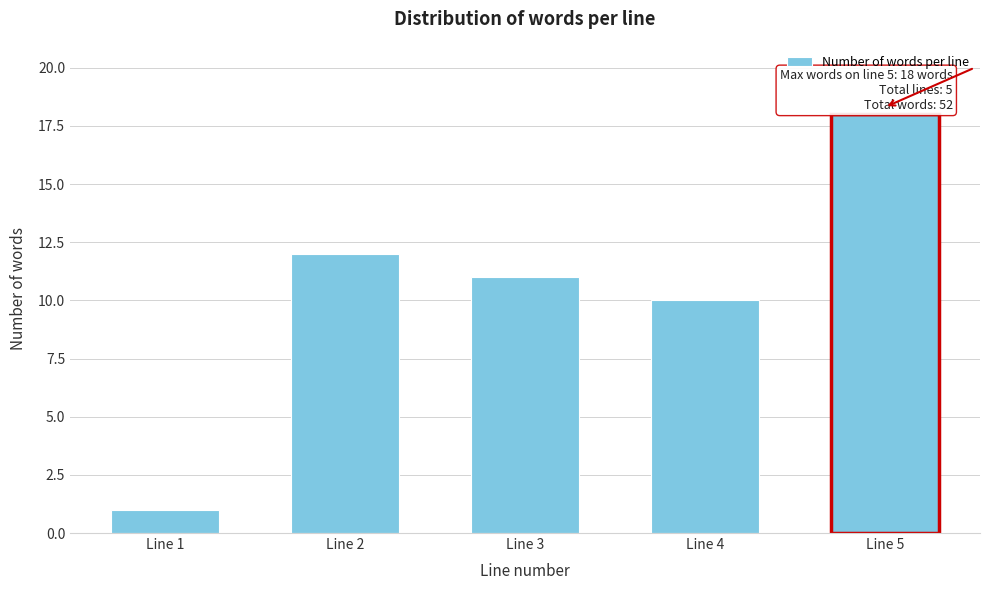

Reading left to right, what are all the values shown in this chart?

1	12	11	10	18